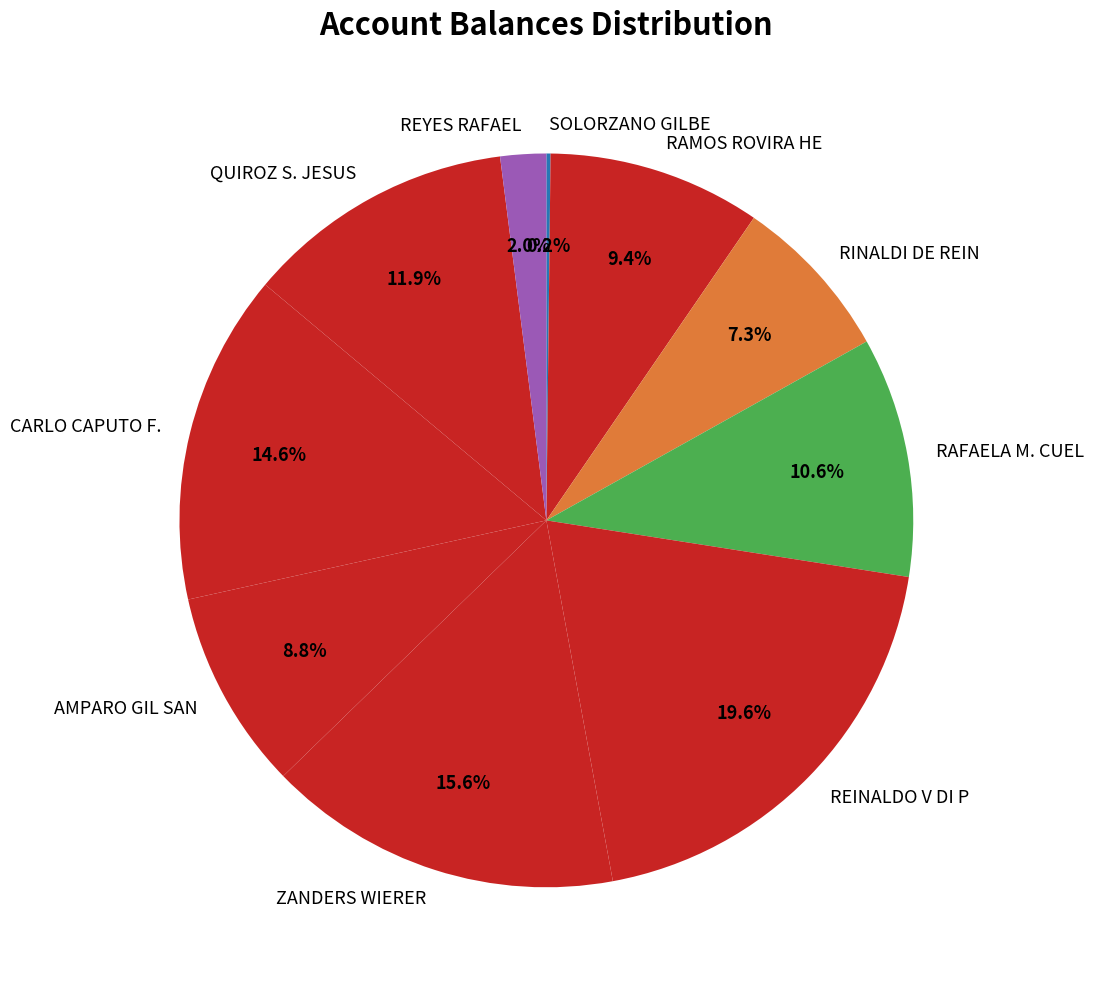

To the nearest percent, what portion does RINALDI DE REIN represent?

7%